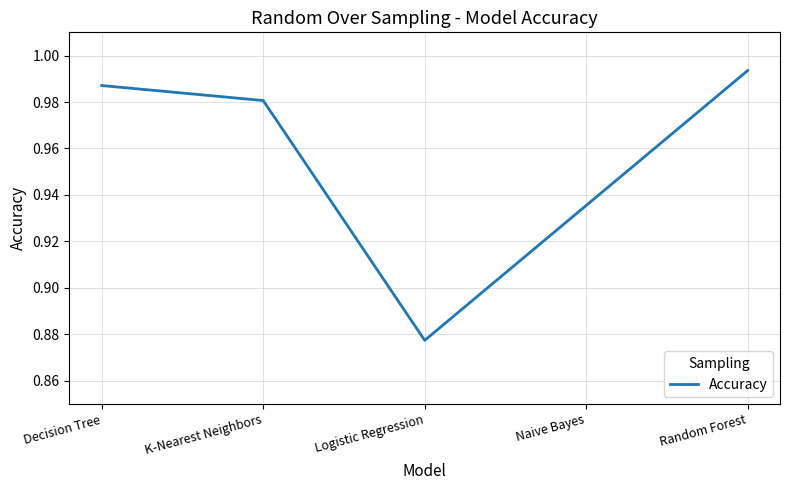

Which label corresponds to the largest value in the chart?

Random Forest